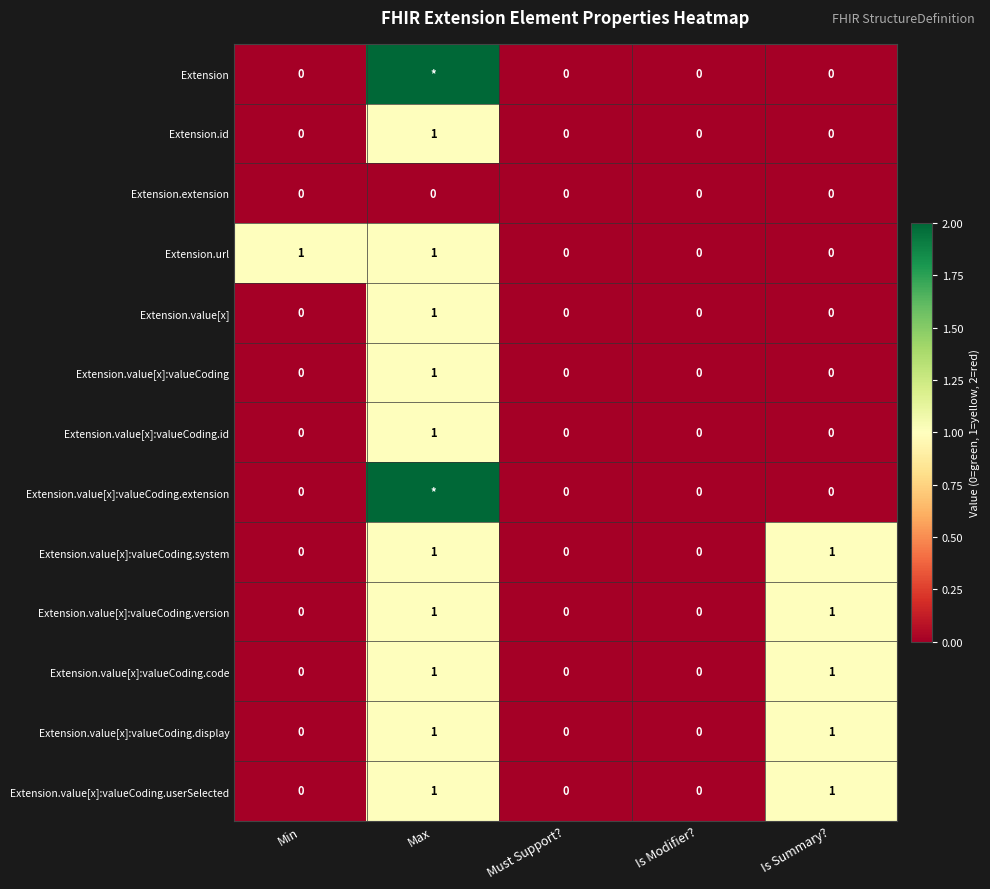

Is the value of Extension.value[x] at Is Modifier? greater than the value of Extension.value[x]:valueCoding.display at Is Summary??

No